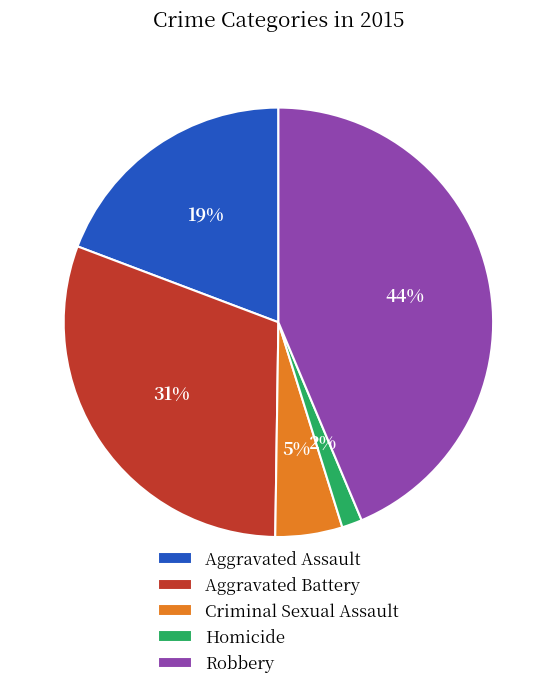

Which category has the biggest portion of the pie?

Robbery